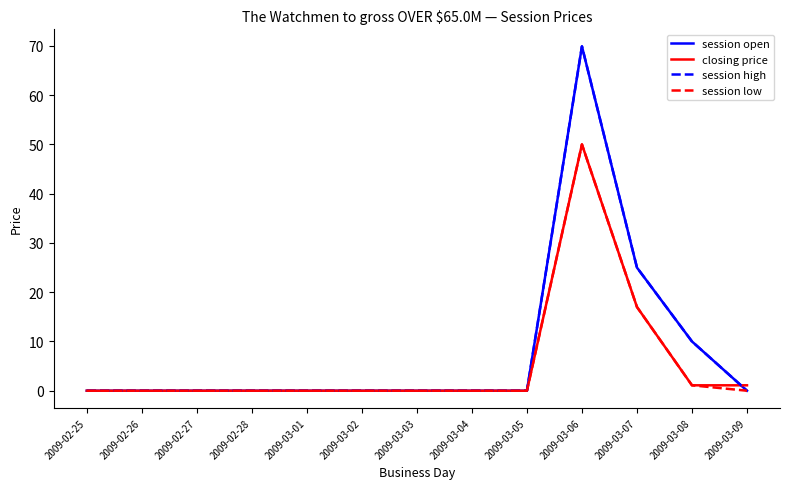

Does the chart have visible grid lines?

No